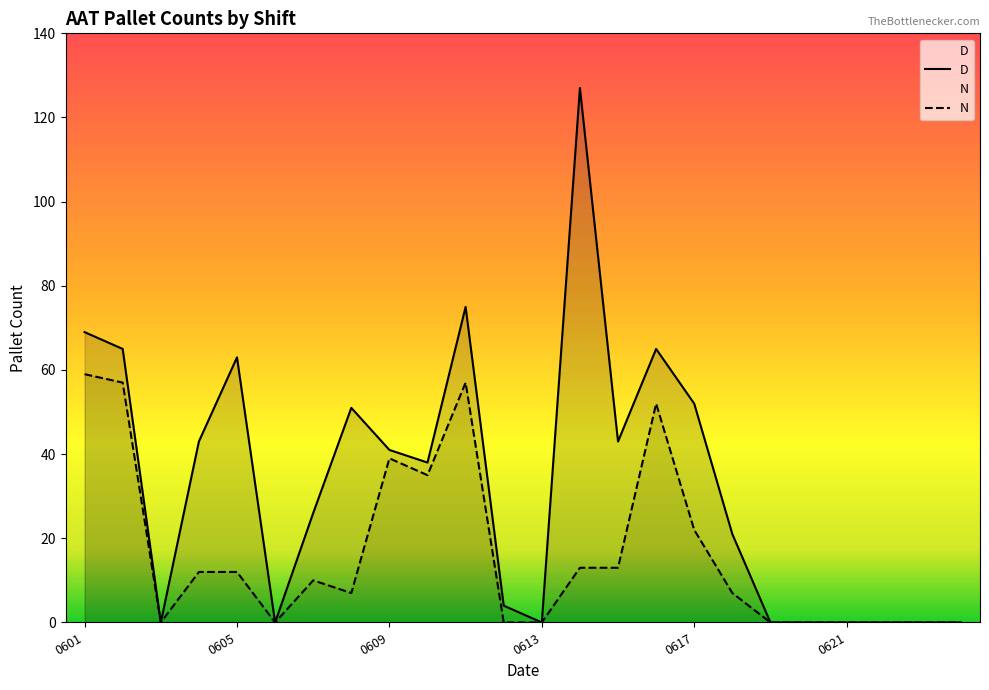

The value of D at 20210602 is 65. True or false?

True